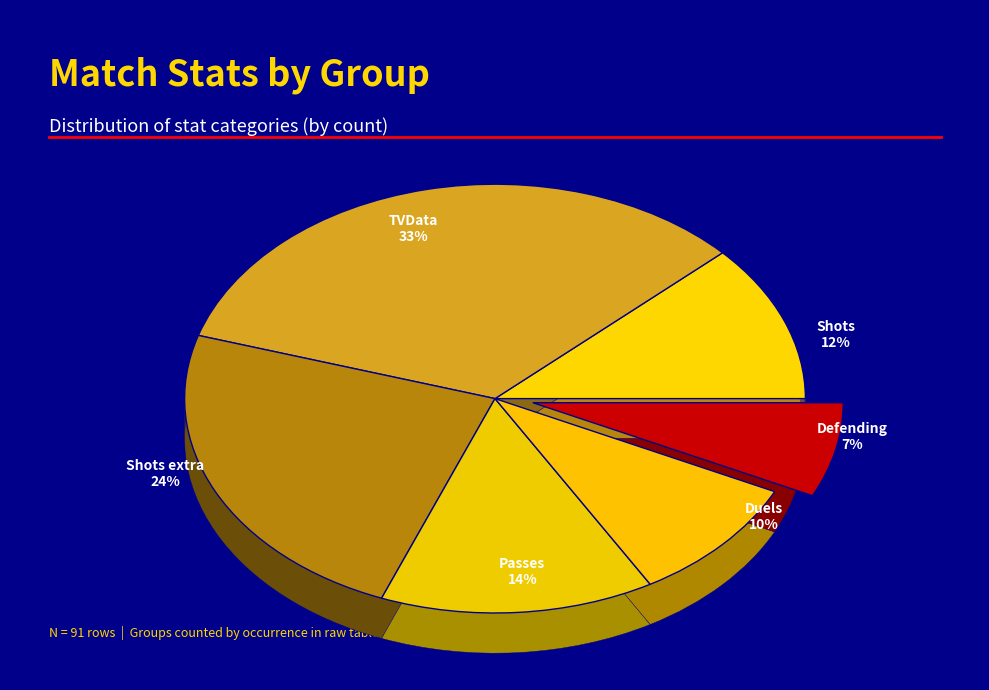

Is there any slice that represents more than half of the pie?

No